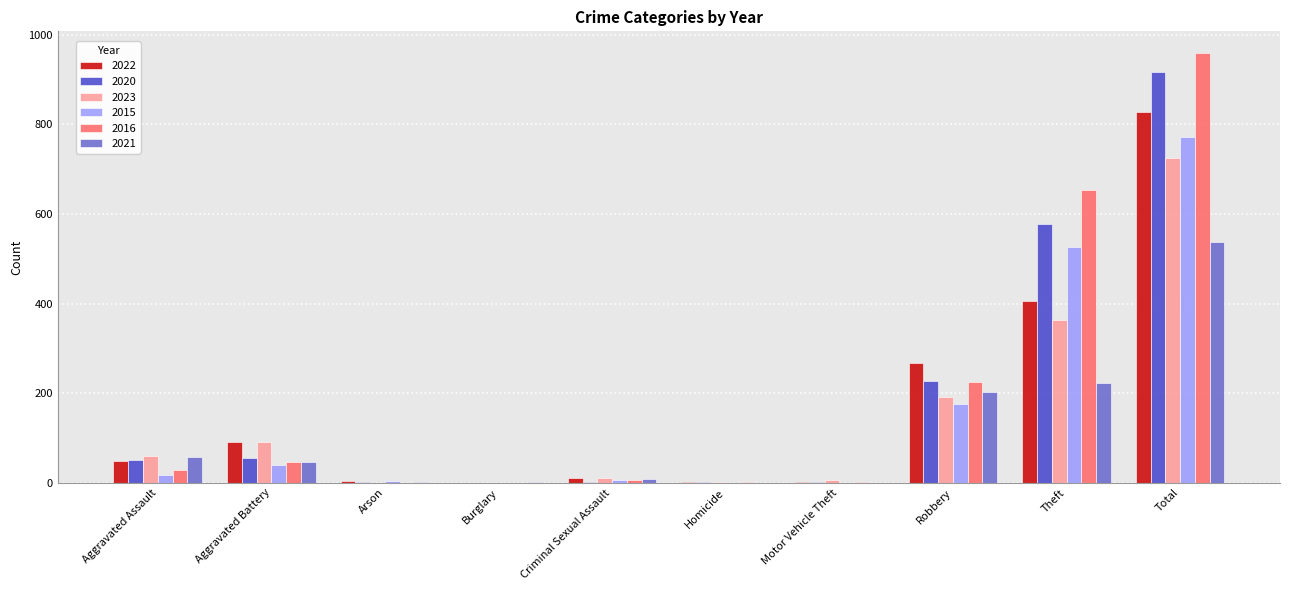

True or false: 2015 has a value of 40 at Aggravated Battery.

True